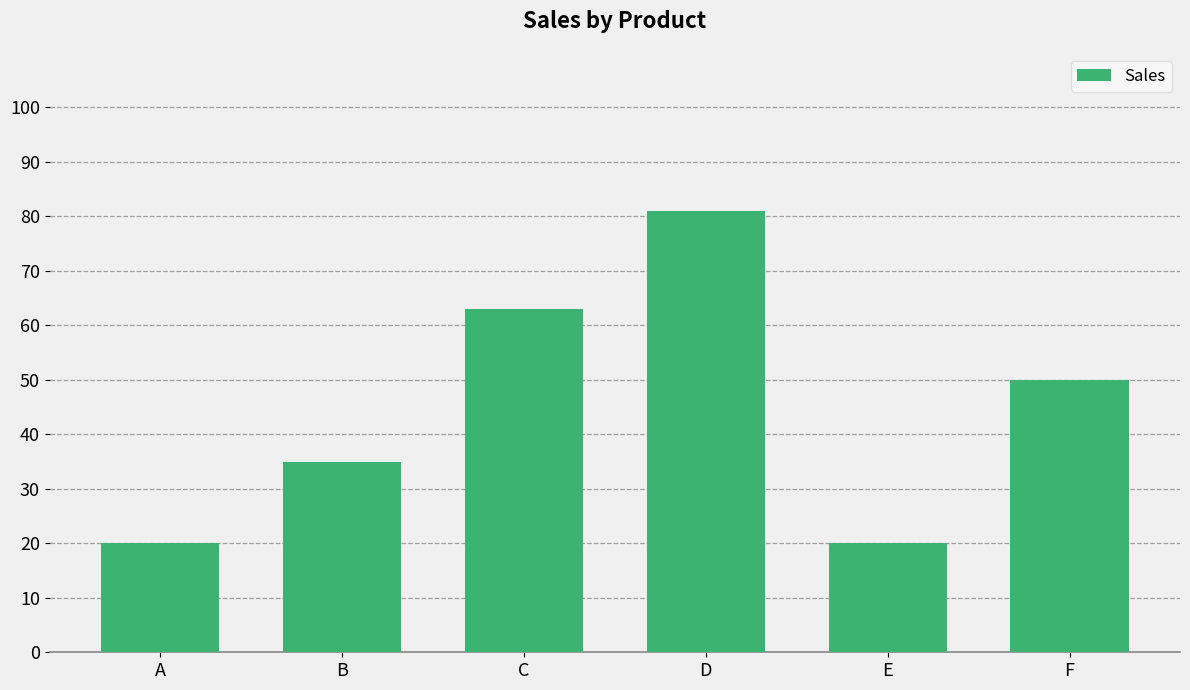

What is the value of the 4th bar from the left?

81